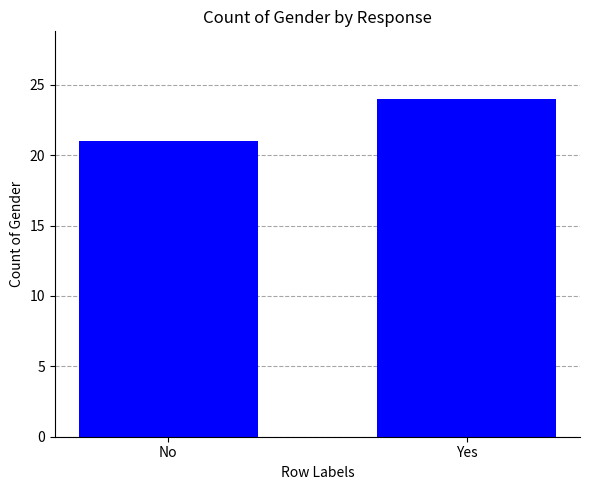

True or false: the data shows 34 at Yes.

False